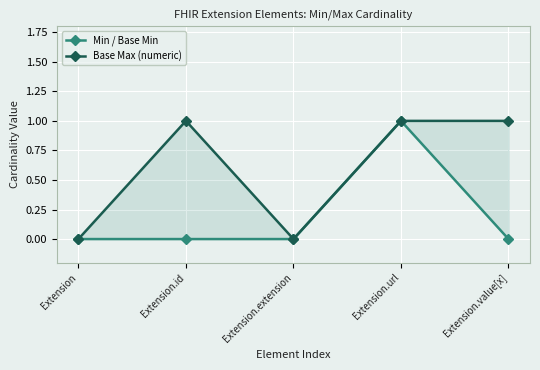

Reading left to right, what are all the values shown in this chart?

Min / Base Min: Extension=0	Extension.id=0	Extension.extension=0	Extension.url=1	Extension.value[x]=0
Base Max (numeric): Extension=0	Extension.id=1	Extension.extension=0	Extension.url=1	Extension.value[x]=1